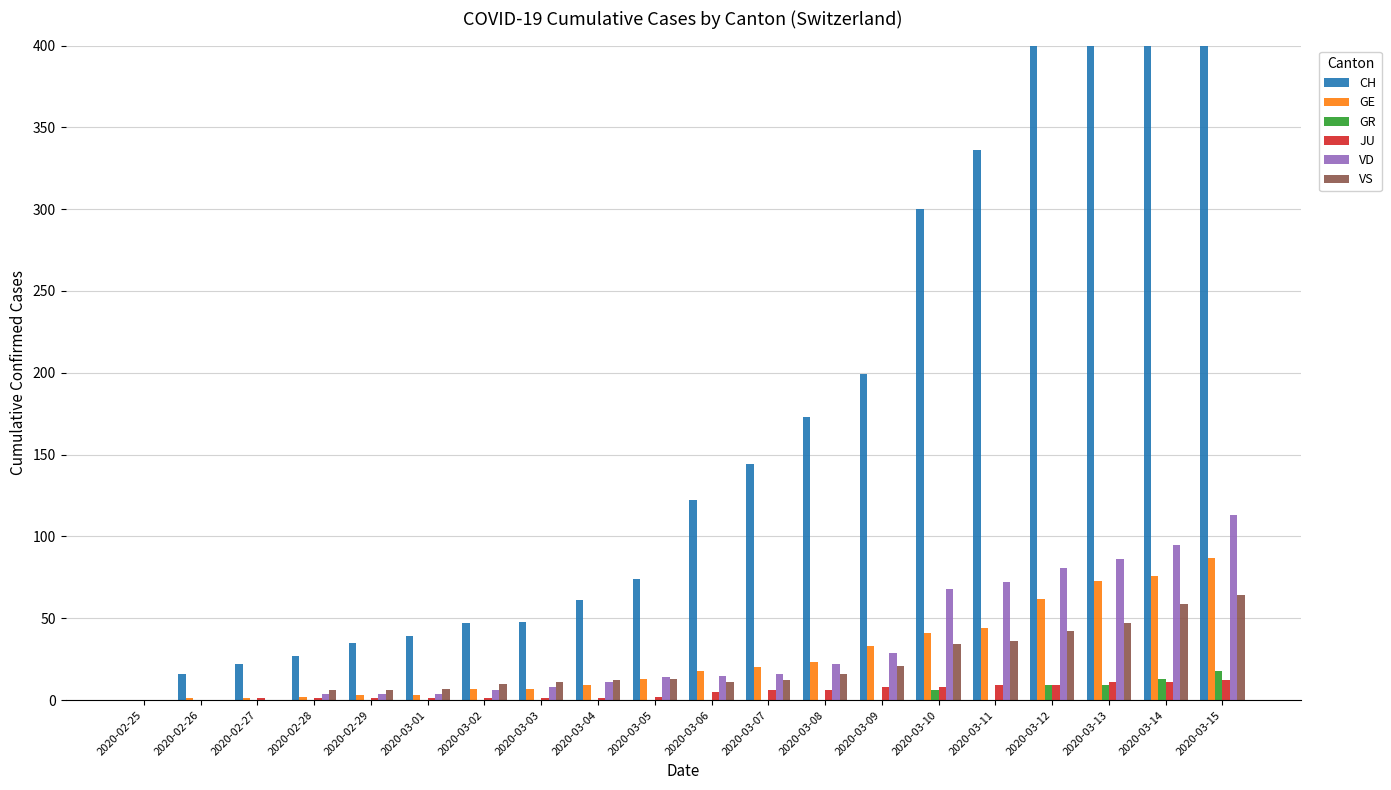

Reading left to right, what are all the values shown in this chart?

CH: 2020-02-25=0	2020-02-26=16	2020-02-27=22	2020-02-28=27	2020-02-29=35	2020-03-01=39	2020-03-02=47	2020-03-03=48	2020-03-04=61	2020-03-05=74	2020-03-06=122	2020-03-07=144	2020-03-08=173	2020-03-09=199	2020-03-10=300	2020-03-11=336	2020-03-12=438	2020-03-13=549	2020-03-14=614	2020-03-15=735
GE: 2020-02-25=0	2020-02-26=1	2020-02-27=1	2020-02-28=2	2020-02-29=3	2020-03-01=3	2020-03-02=7	2020-03-03=7	2020-03-04=9	2020-03-05=13	2020-03-06=18	2020-03-07=20	2020-03-08=23	2020-03-09=33	2020-03-10=41	2020-03-11=44	2020-03-12=62	2020-03-13=73	2020-03-14=76	2020-03-15=87
GR: 2020-02-25=0	2020-02-26=0	2020-02-27=0	2020-02-28=0	2020-02-29=0	2020-03-01=0	2020-03-02=0	2020-03-03=0	2020-03-04=0	2020-03-05=0	2020-03-06=0	2020-03-07=0	2020-03-08=0	2020-03-09=0	2020-03-10=6	2020-03-11=0	2020-03-12=9	2020-03-13=9	2020-03-14=13	2020-03-15=18
JU: 2020-02-25=0	2020-02-26=0	2020-02-27=1	2020-02-28=1	2020-02-29=1	2020-03-01=1	2020-03-02=1	2020-03-03=1	2020-03-04=1	2020-03-05=2	2020-03-06=5	2020-03-07=6	2020-03-08=6	2020-03-09=8	2020-03-10=8	2020-03-11=9	2020-03-12=9	2020-03-13=11	2020-03-14=11	2020-03-15=12
VD: 2020-02-25=0	2020-02-26=0	2020-02-27=0	2020-02-28=4	2020-02-29=4	2020-03-01=4	2020-03-02=6	2020-03-03=8	2020-03-04=11	2020-03-05=14	2020-03-06=15	2020-03-07=16	2020-03-08=22	2020-03-09=29	2020-03-10=68	2020-03-11=72	2020-03-12=81	2020-03-13=86	2020-03-14=95	2020-03-15=113
VS: 2020-02-25=0	2020-02-26=0	2020-02-27=0	2020-02-28=6	2020-02-29=6	2020-03-01=7	2020-03-02=10	2020-03-03=11	2020-03-04=12	2020-03-05=13	2020-03-06=11	2020-03-07=12	2020-03-08=16	2020-03-09=21	2020-03-10=34	2020-03-11=36	2020-03-12=42	2020-03-13=47	2020-03-14=59	2020-03-15=64